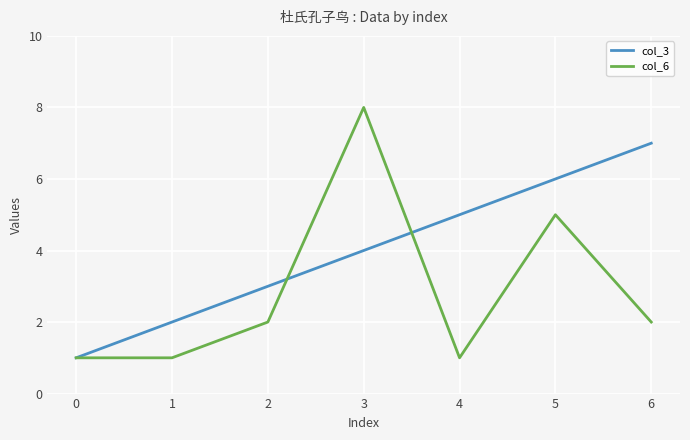

Which category has the highest value across all series?

3